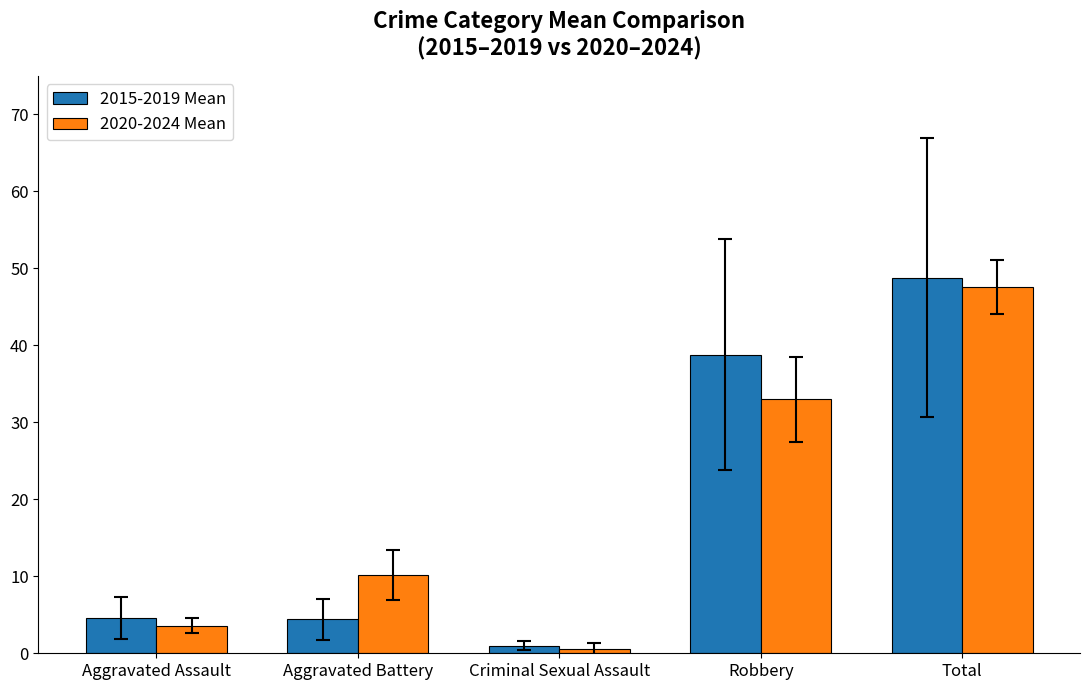

What is the minimum value shown in the chart?

0.6